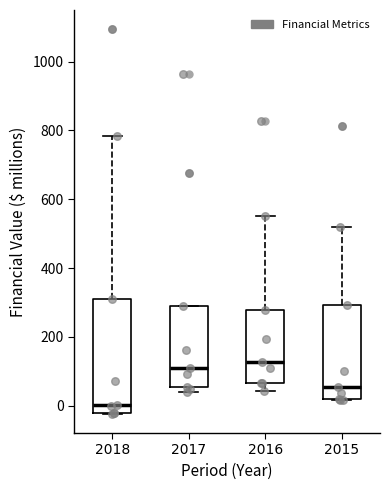

Reading left to right, transcribe this box plot: for each box, give where its median line is, the range the box spans, and where its two whiskers end, as read against the y-axis. The values are not printed on the chart, so give them approximately, as read against the axis.

2018: median 0, box -20 to 320, whiskers -20 to 780
2017: median 120, box 60 to 280, whiskers 40 to 280
2016: median 120, box 60 to 280, whiskers 40 to 560
2015: median 60, box 20 to 300, whiskers 20 to 520